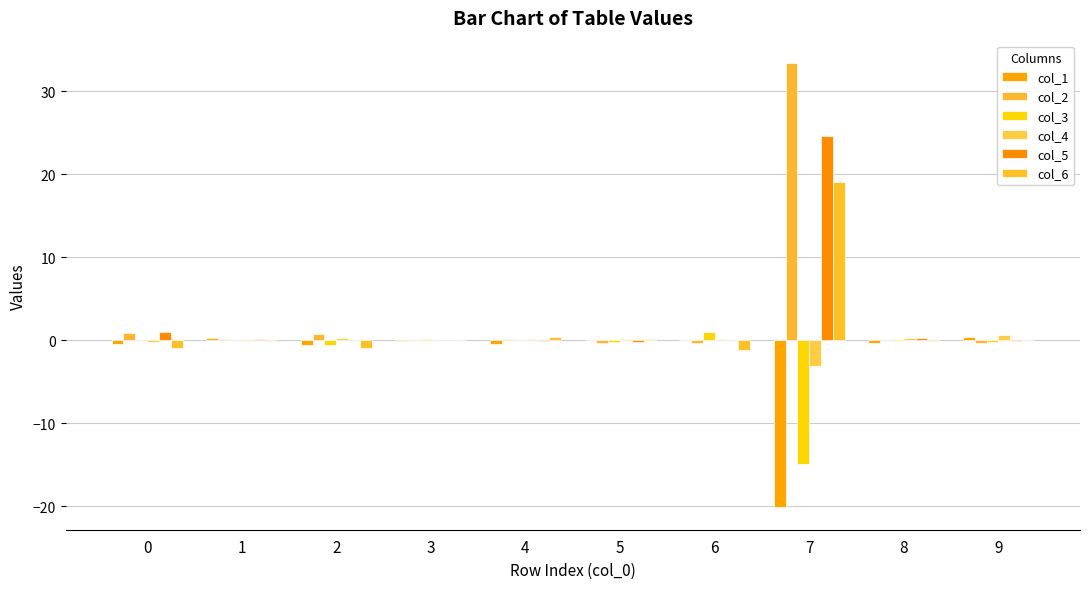

Rank the categories by col_6 value from highest to lowest.

7, 4, 5, 9, 3, 8, 1, 2, 0, 6